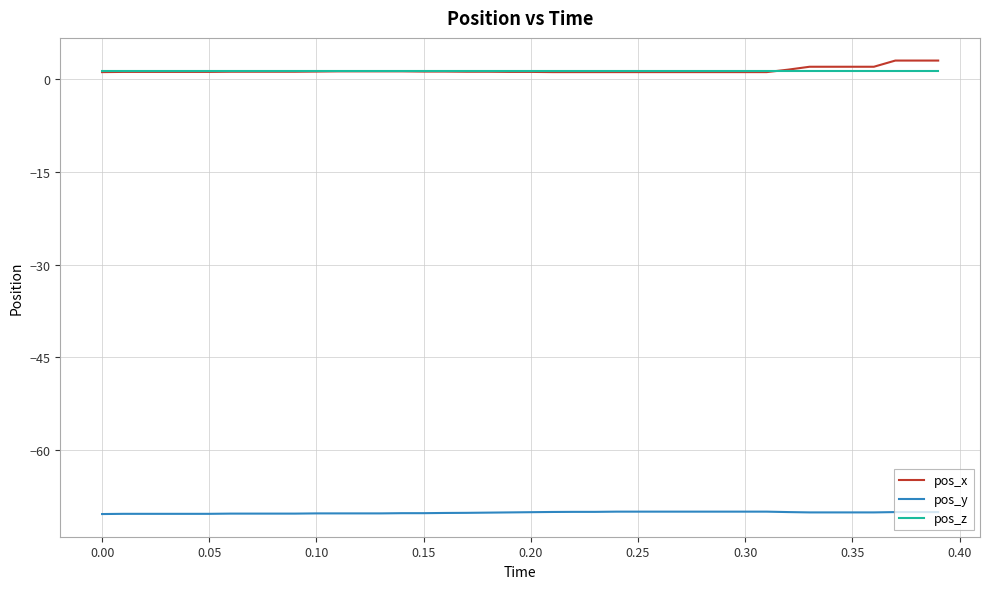

What is the smallest value displayed?

-70.4